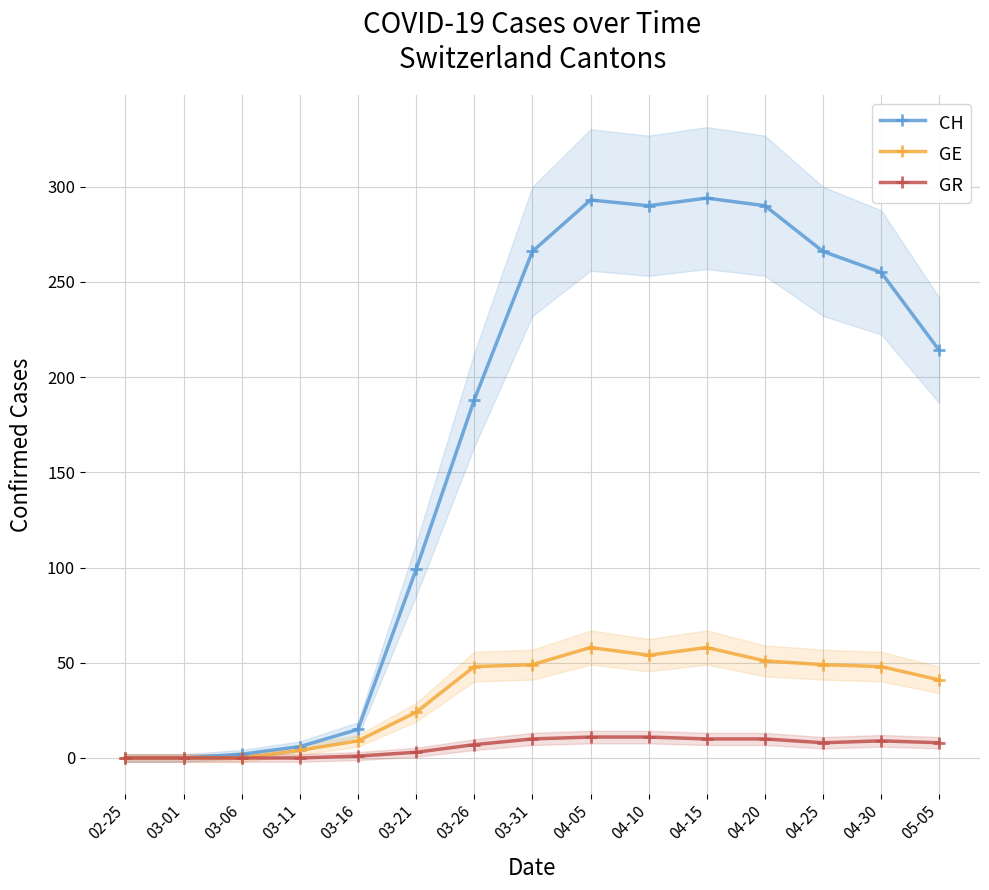

What is the total value across all series at 03-21?

126